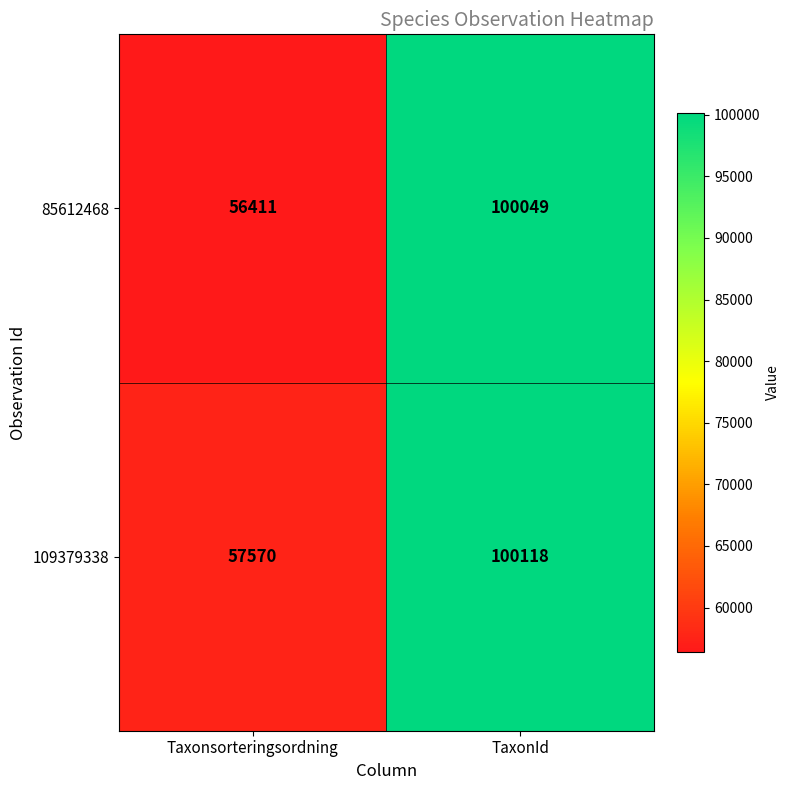

At which category does the chart reach its minimum across all series?

Taxonsorteringsordning